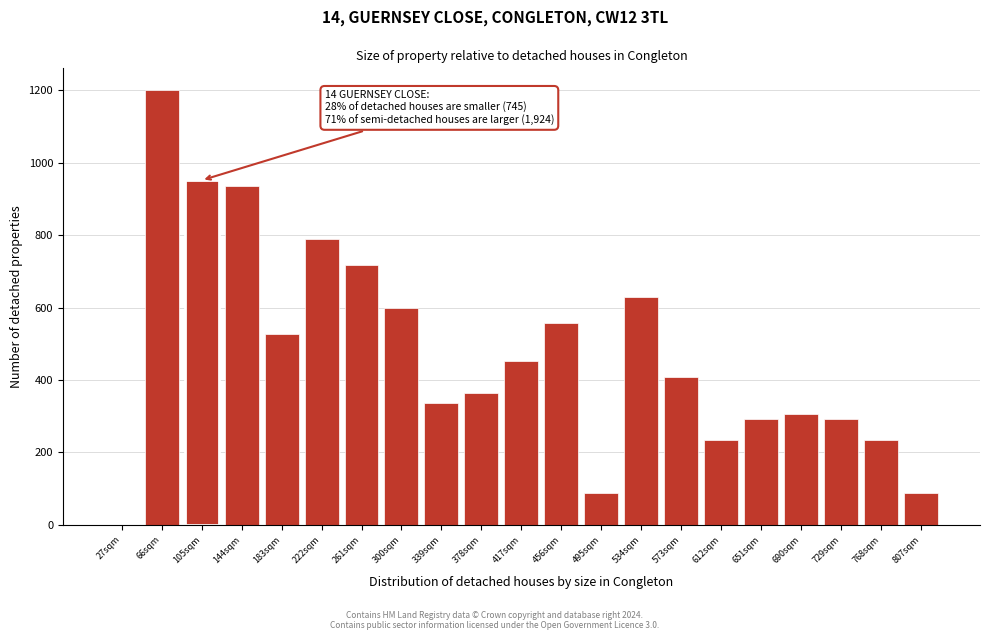

Reading left to right, list all the values displayed in this chart.

27sqm=0	66sqm=1200	105sqm=951	144sqm=936	183sqm=526	222sqm=790	261sqm=717	300sqm=600	339sqm=336	378sqm=365	417sqm=453	456sqm=556	495sqm=87	534sqm=629	573sqm=409	612sqm=234	651sqm=292	690sqm=307	729sqm=292	768sqm=234	807sqm=87